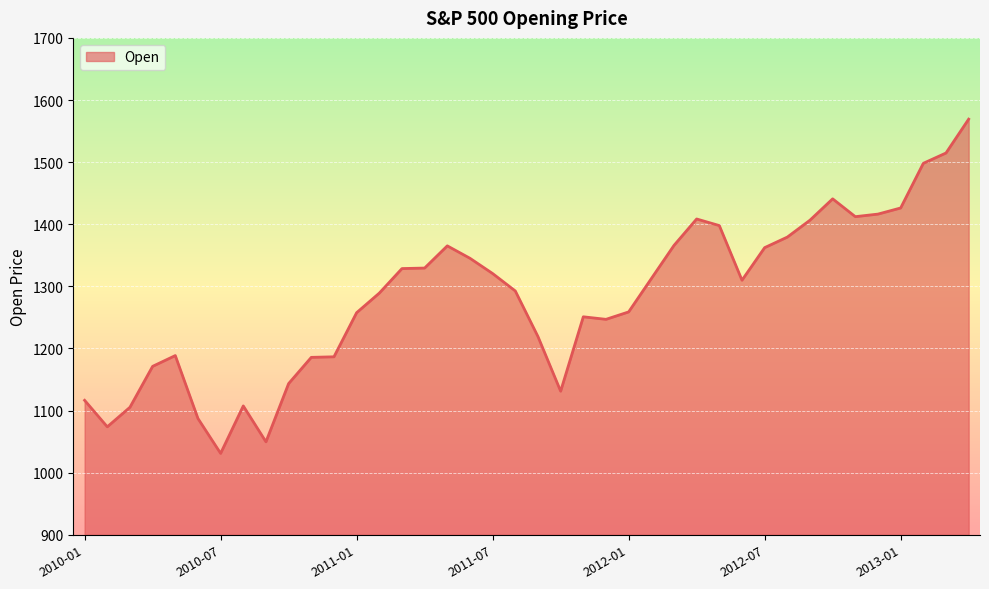

What is the difference between the maximum and minimum values?

538.1